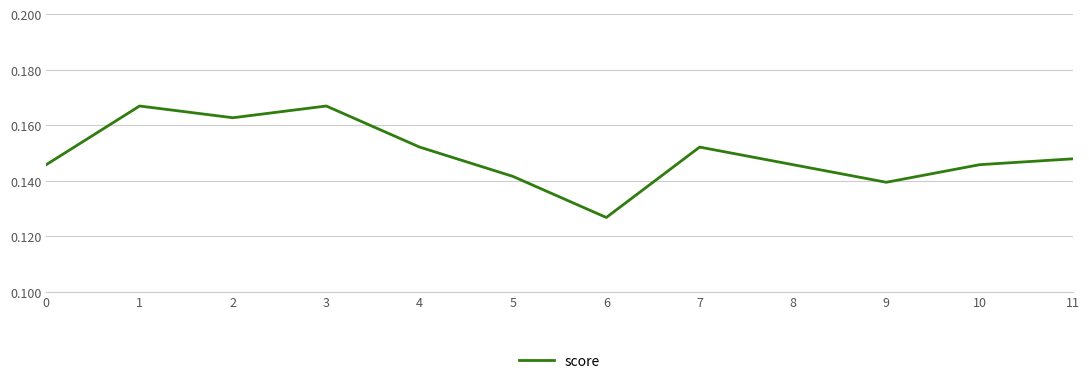

Which label corresponds to the smallest value in the chart?

6